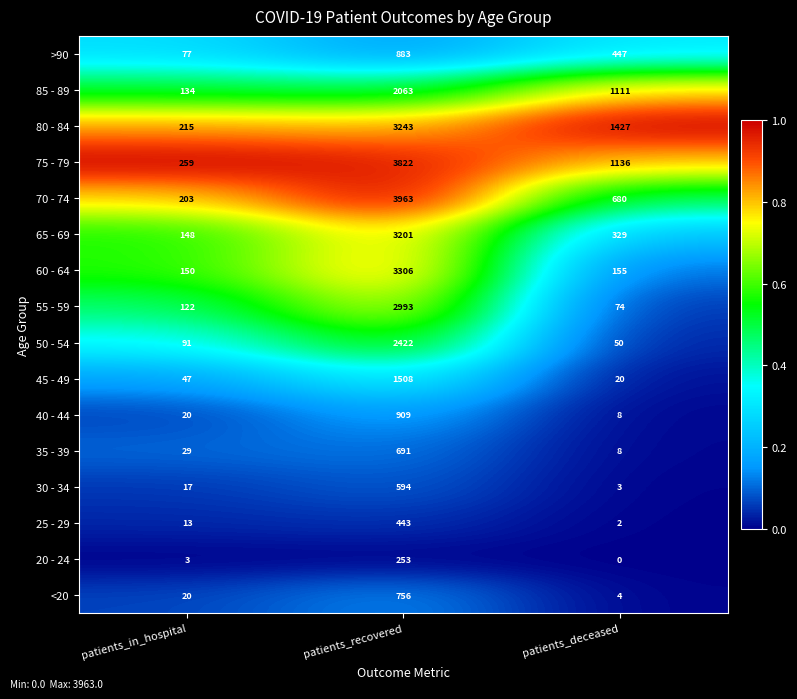

The 40 - 44 series shows 14 at patients_in_hospital. True or false?

False